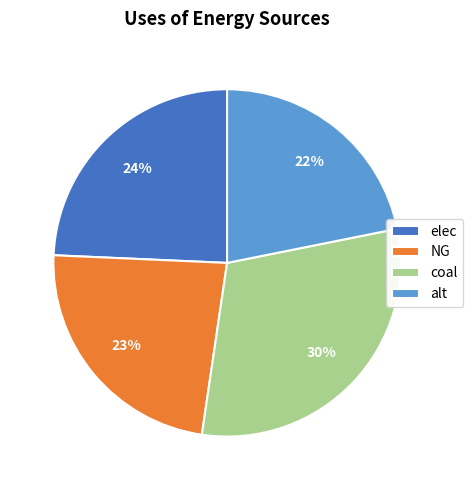

To the nearest percent, what is the average slice percentage?

25%